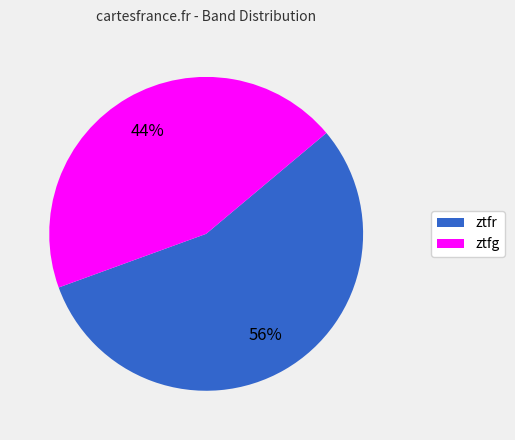

Is the sum of ztfg and ztfr greater than half?

Yes